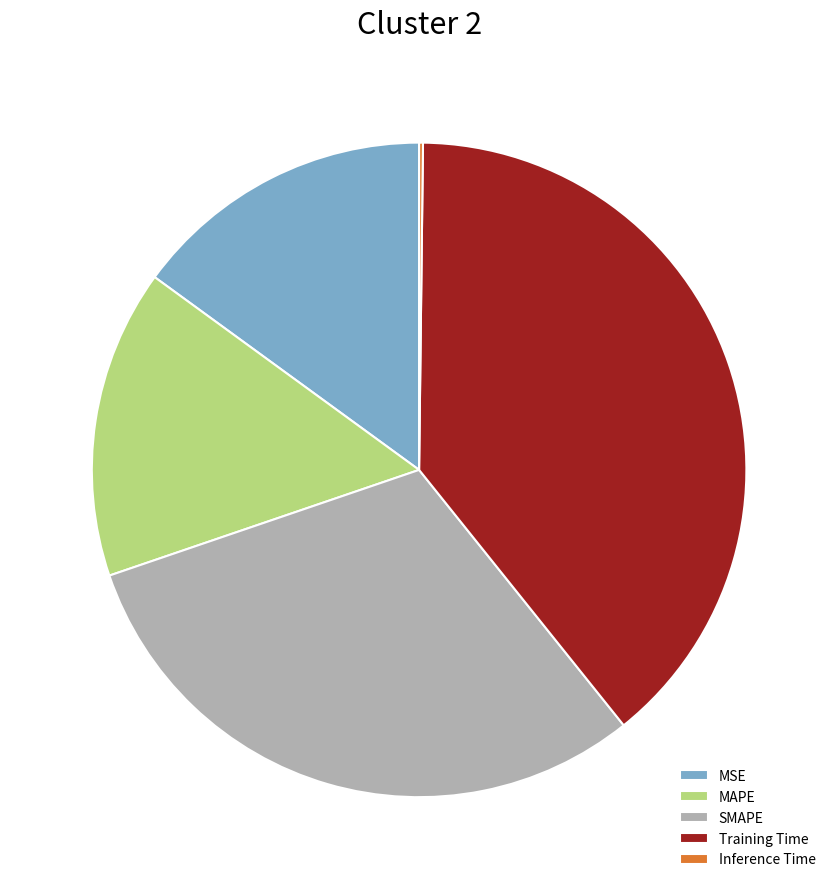

Is there a majority slice in this chart?

No